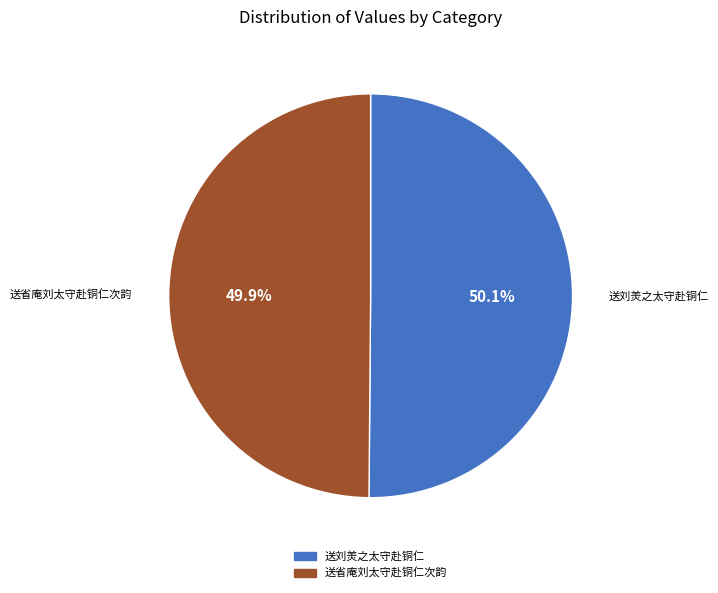

Is there any slice that represents more than half of the pie?

Yes